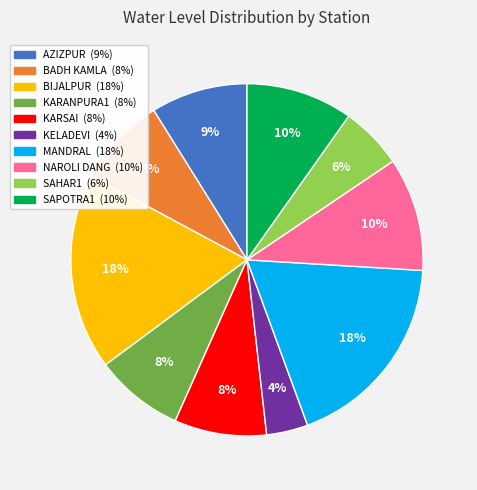

Does BADH KAMLA account for over 50% of the chart?

No